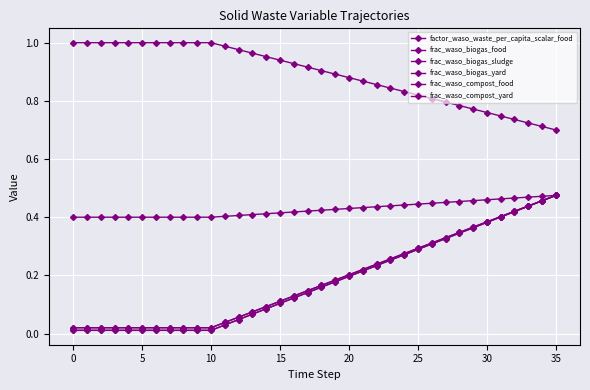

Is this an area chart (filled region under the line)?

No